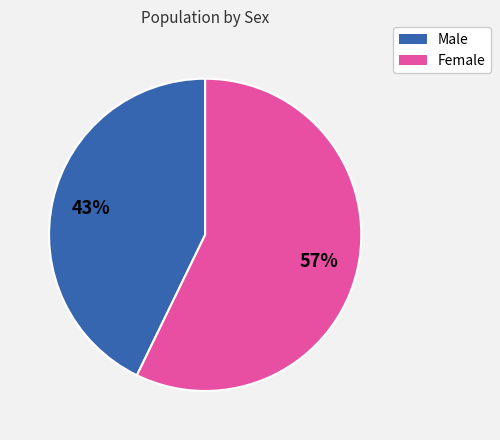

Do Male and Female together represent more than half of the pie?

Yes